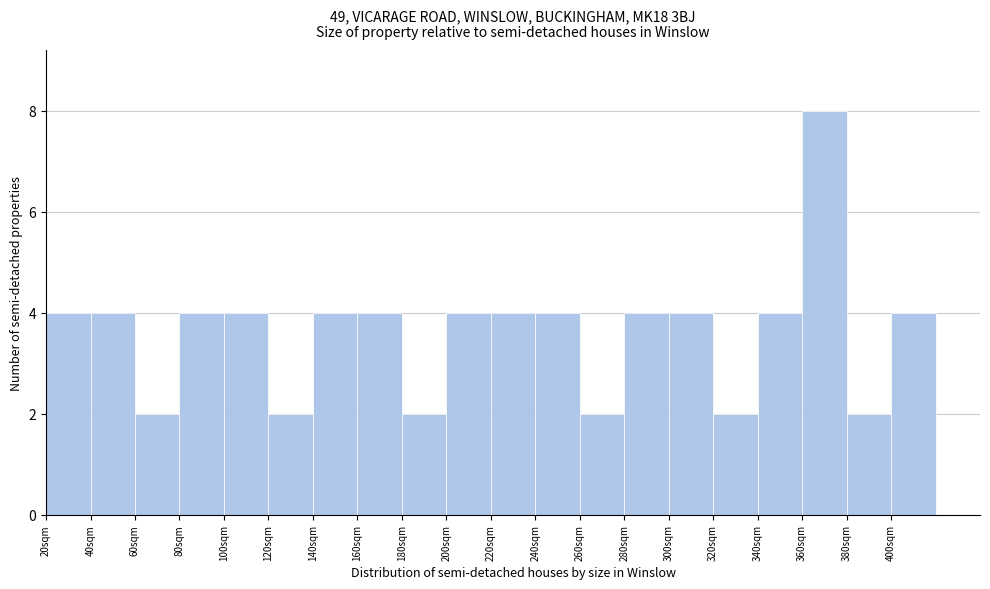

Which range on the x-axis has the tallest bar?

360 to 380